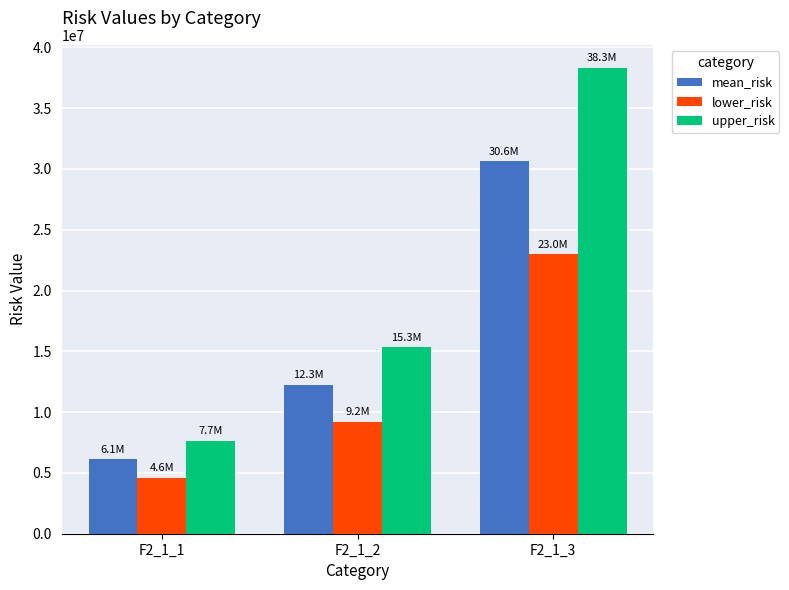

Is the value of lower_risk at F2_1_1 greater than the value of mean_risk at F2_1_1?

No